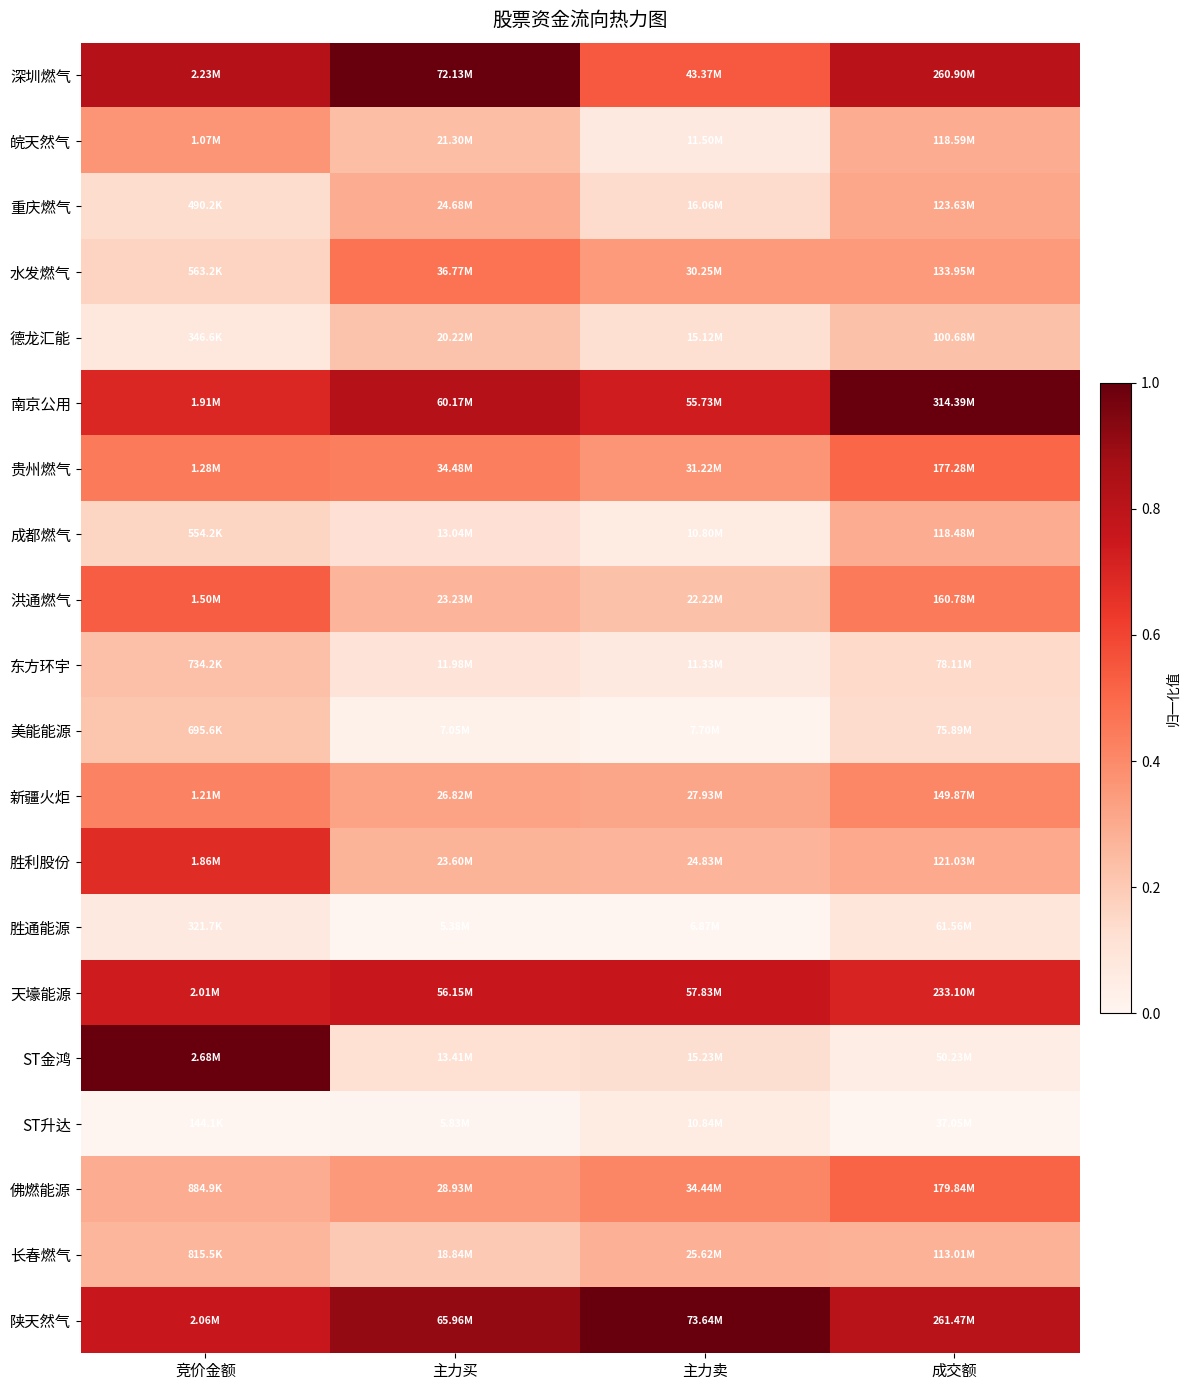

Reading right to left, transcribe all the data shown in this chart.

深圳燃气: 成交额=0.8	主力卖=0.5	主力买=1.0	竞价金额=0.8
皖天然气: 成交额=0.3	主力卖=0.1	主力买=0.2	竞价金额=0.4
重庆燃气: 成交额=0.3	主力卖=0.1	主力买=0.3	竞价金额=0.1
水发燃气: 成交额=0.3	主力卖=0.4	主力买=0.5	竞价金额=0.2
德龙汇能: 成交额=0.2	主力卖=0.1	主力买=0.2	竞价金额=0.1
南京公用: 成交额=1.0	主力卖=0.7	主力买=0.8	竞价金额=0.7
贵州燃气: 成交额=0.5	主力卖=0.4	主力买=0.4	竞价金额=0.4
成都燃气: 成交额=0.3	主力卖=0.1	主力买=0.1	竞价金额=0.2
洪通燃气: 成交额=0.4	主力卖=0.2	主力买=0.3	竞价金额=0.5
东方环宇: 成交额=0.1	主力卖=0.1	主力买=0.1	竞价金额=0.2
美能能源: 成交额=0.1	主力卖=0.0	主力买=0.0	竞价金额=0.2
新疆火炬: 成交额=0.4	主力卖=0.3	主力买=0.3	竞价金额=0.4
胜利股份: 成交额=0.3	主力卖=0.3	主力买=0.3	竞价金额=0.7
胜通能源: 成交额=0.1	主力卖=0.0	主力买=0.0	竞价金额=0.1
天壕能源: 成交额=0.7	主力卖=0.8	主力买=0.8	竞价金额=0.7
ST金鸿: 成交额=0.0	主力卖=0.1	主力买=0.1	竞价金额=1.0
ST升达: 成交额=0.0	主力卖=0.1	主力买=0.0	竞价金额=0.0
佛燃能源: 成交额=0.5	主力卖=0.4	主力买=0.4	竞价金额=0.3
长春燃气: 成交额=0.3	主力卖=0.3	主力买=0.2	竞价金额=0.3
陕天然气: 成交额=0.8	主力卖=1.0	主力买=0.9	竞价金额=0.8